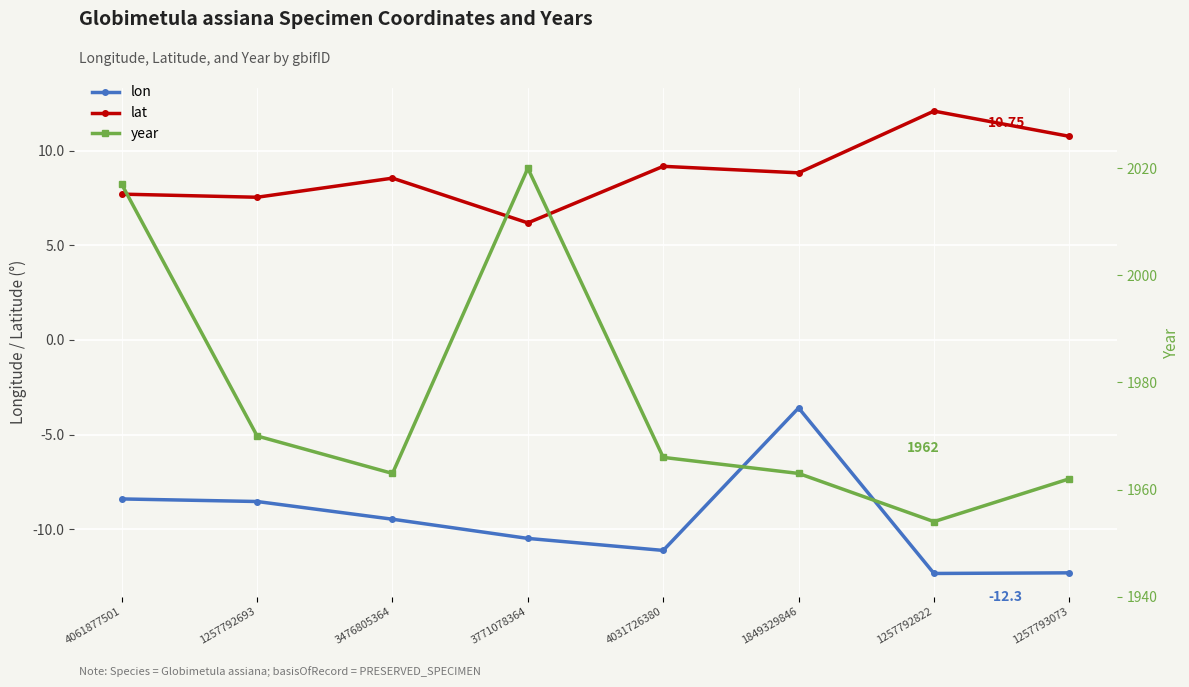

At how many categories does at least one series exceed 1979?

2